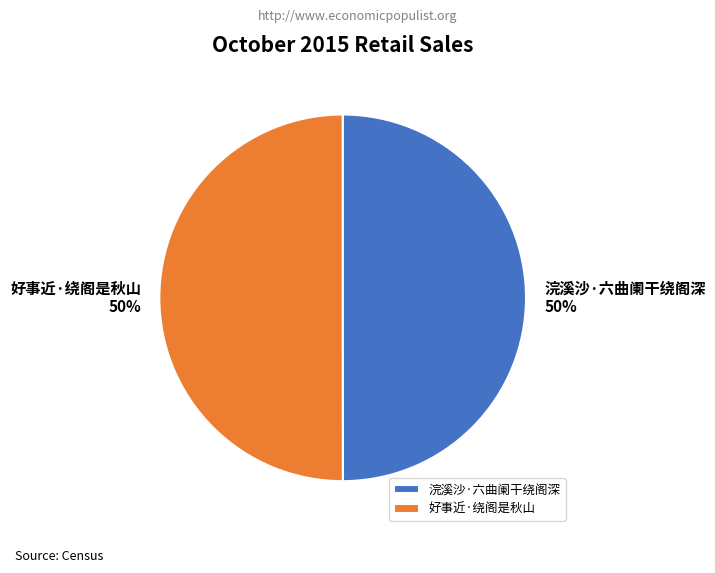

What is the ratio of the value at 浣溪沙·六曲阑干绕阁深 to the value at 好事近·绕阁是秋山?

1.0